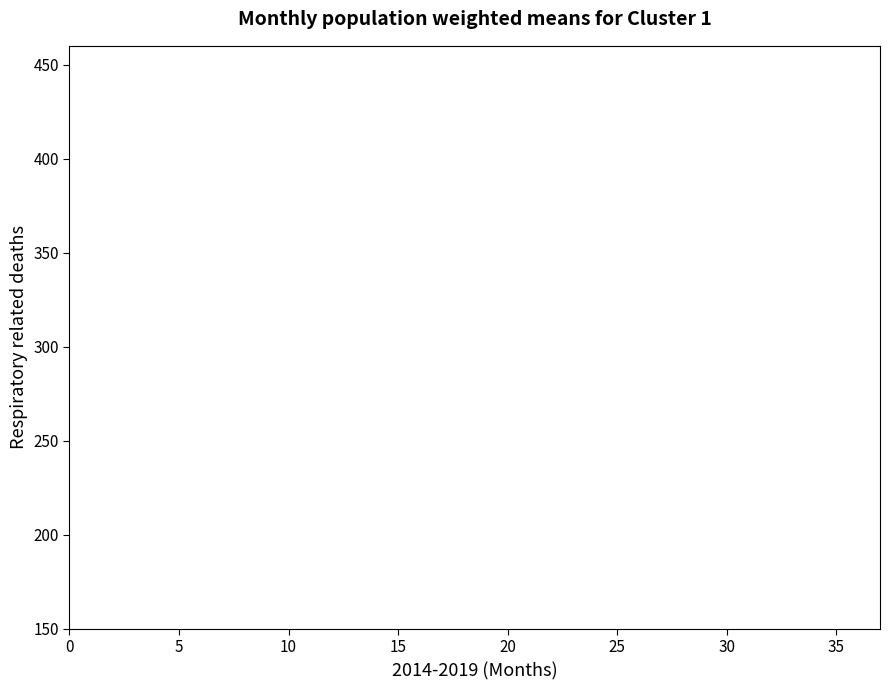

How many categories are shown in the chart?

30